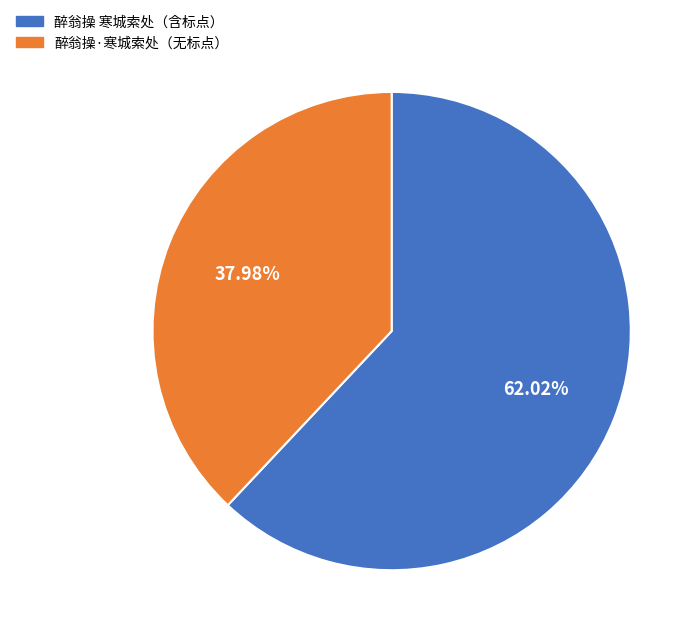

Which has a higher value, 醉翁操 寒城索处（含标点） or 醉翁操·寒城索处（无标点）?

醉翁操 寒城索处（含标点）